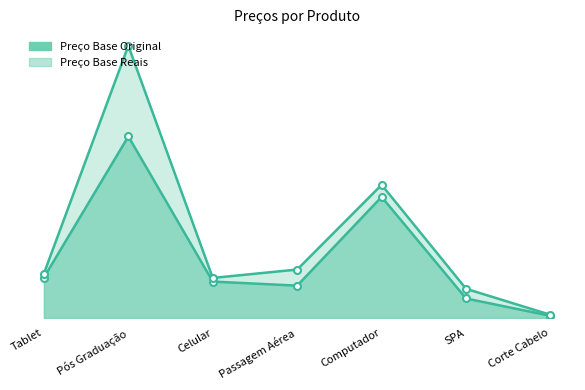

How many values in the Preço Base Original series exceed 899?

4